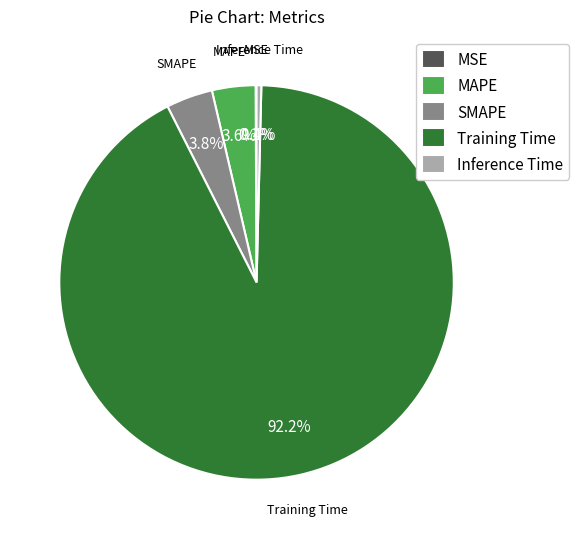

Does any single category account for the majority?

Yes